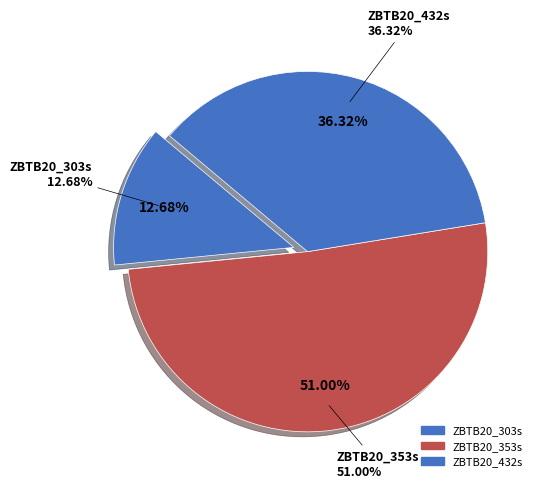

The ZBTB20_303s slice represents 6% of the pie. True or false?

False